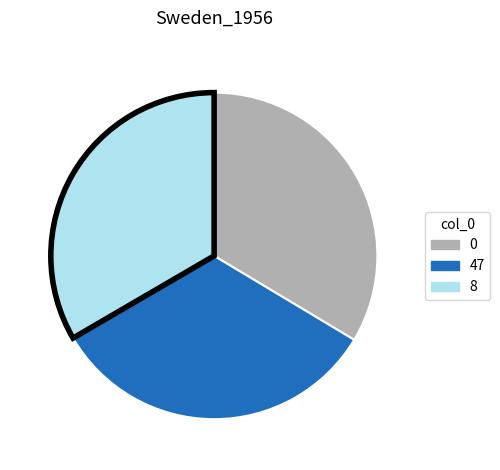

Is there any slice that represents more than half of the pie?

No